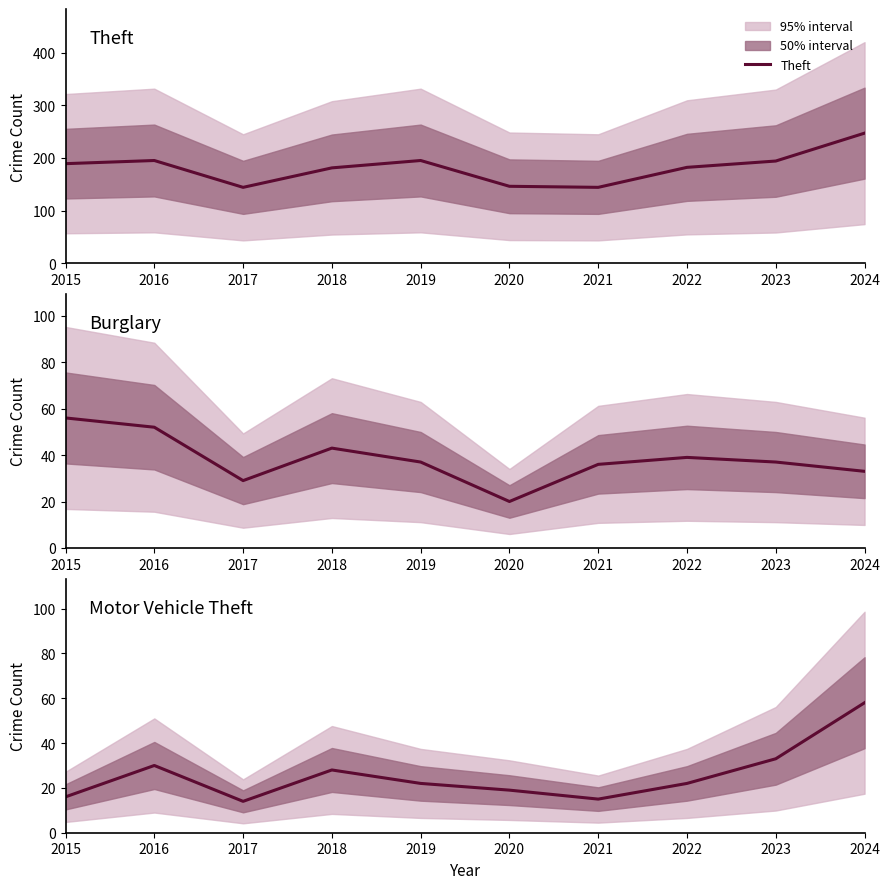

True or false: Burglary has a value of 63 at 2018.

False